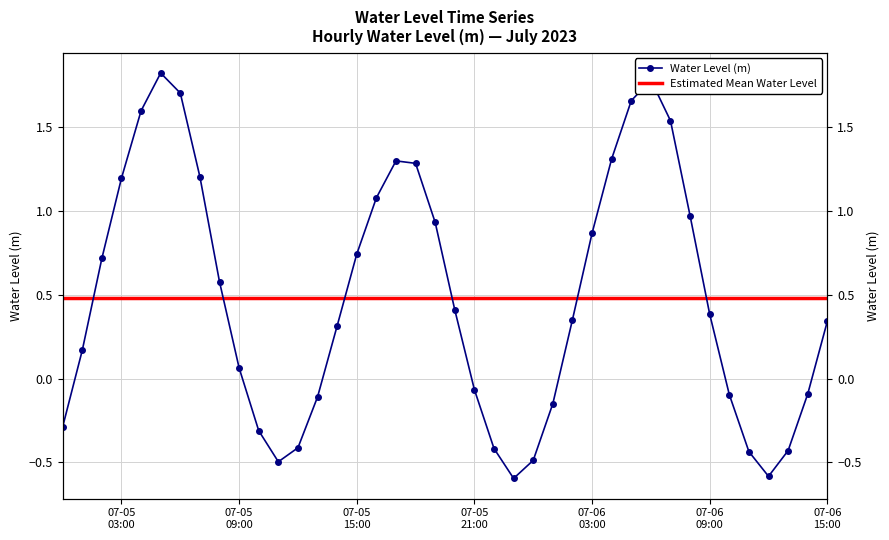

What value does the data have at 2023-07-05 19:00:00?

0.9